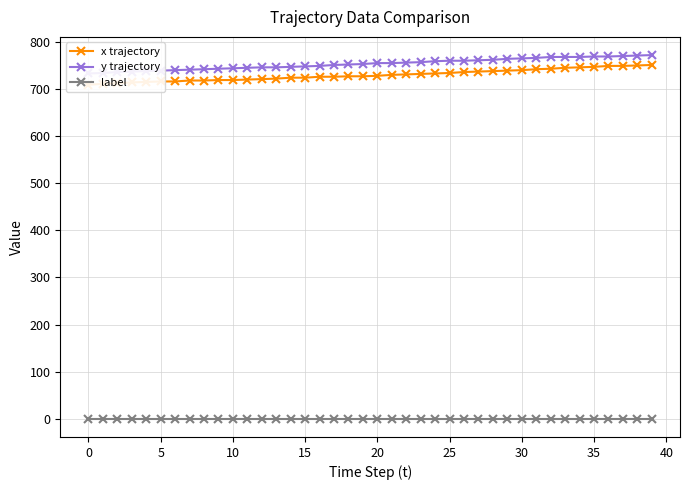

Is the value of label at 15 greater than the value of y trajectory at 25?

No